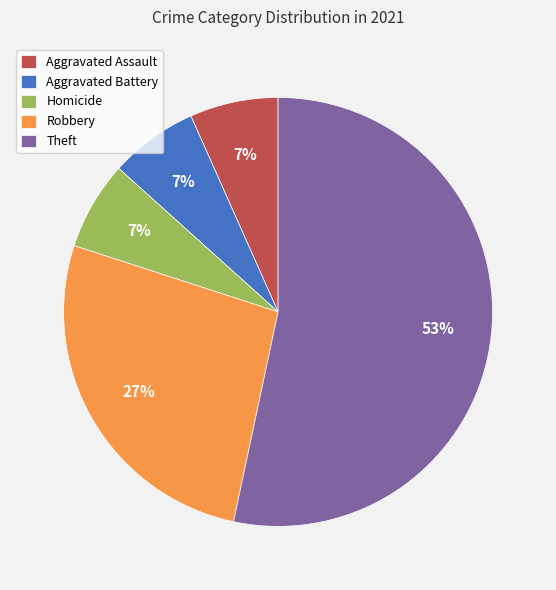

To the nearest percent, what is the difference between the Robbery and Aggravated Assault slice percentages?

20%